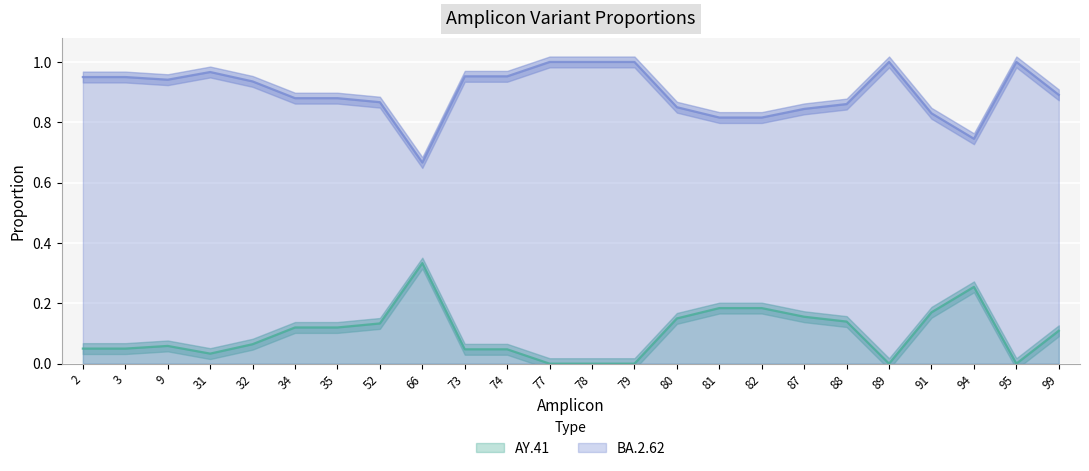

What is the total value across all series at 78?

1.0